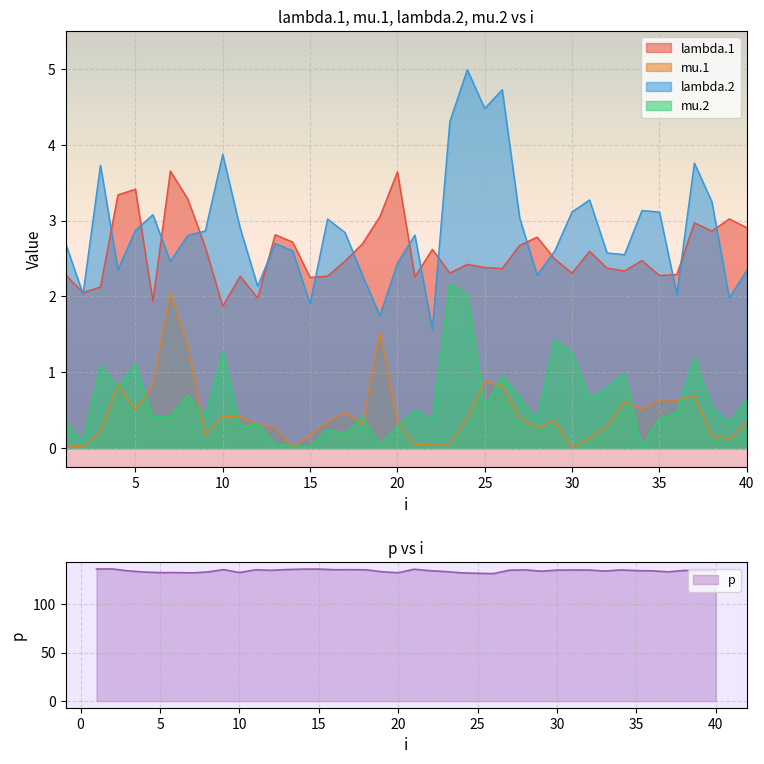

True or false: lambda.1 and mu.1 intersect in this chart.

False